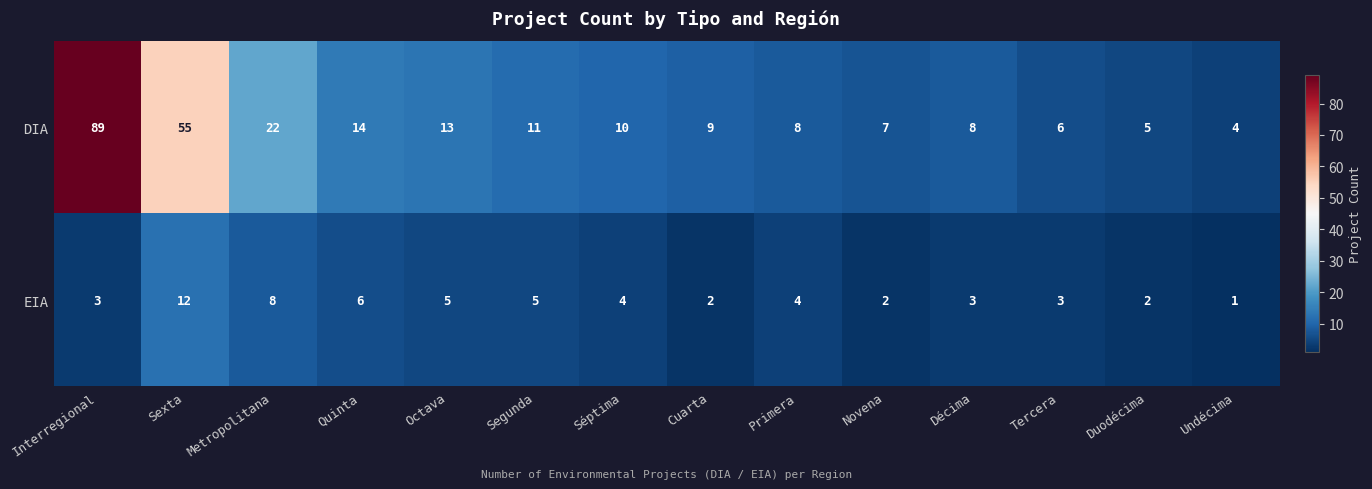

The DIA series shows 5 at Décima. True or false?

False